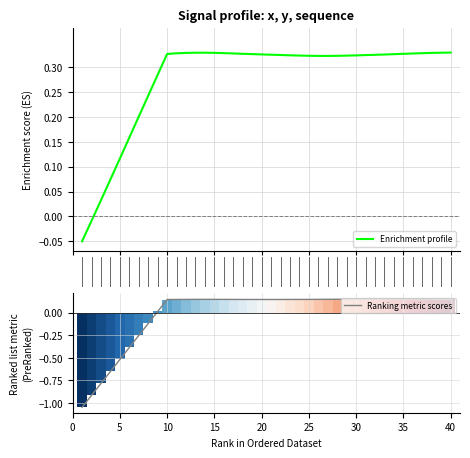

How many values in the Enrichment profile series exceed 0?

38